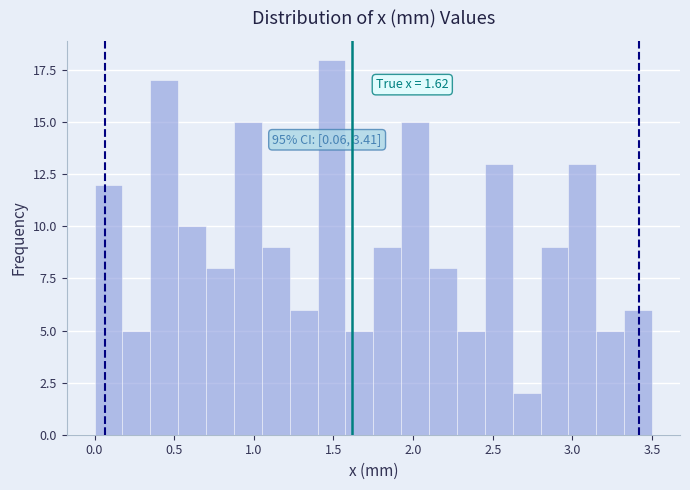

Read against the x-axis, roughly where is the centre of the tallest bar?

1.50